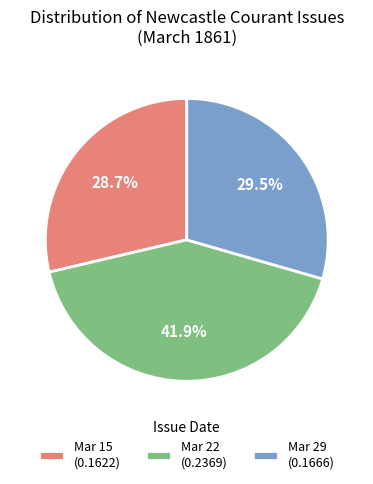

Is there a majority slice in this chart?

No